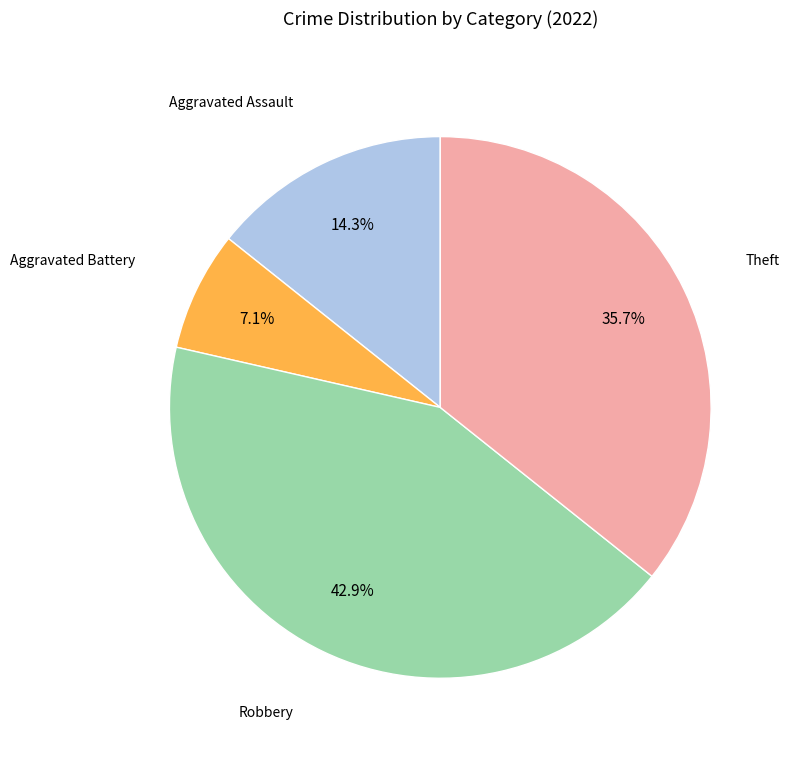

Is there any slice that represents more than half of the pie?

No